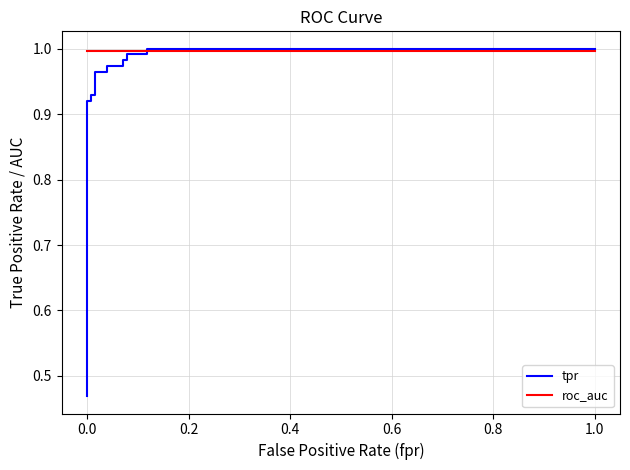

Does the chart display data point markers on the line(s)?

No